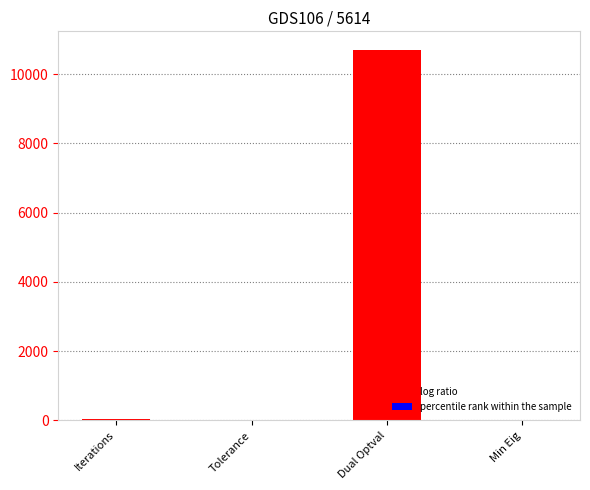

True or false: the data shows 0.0 at Min Eig.

True